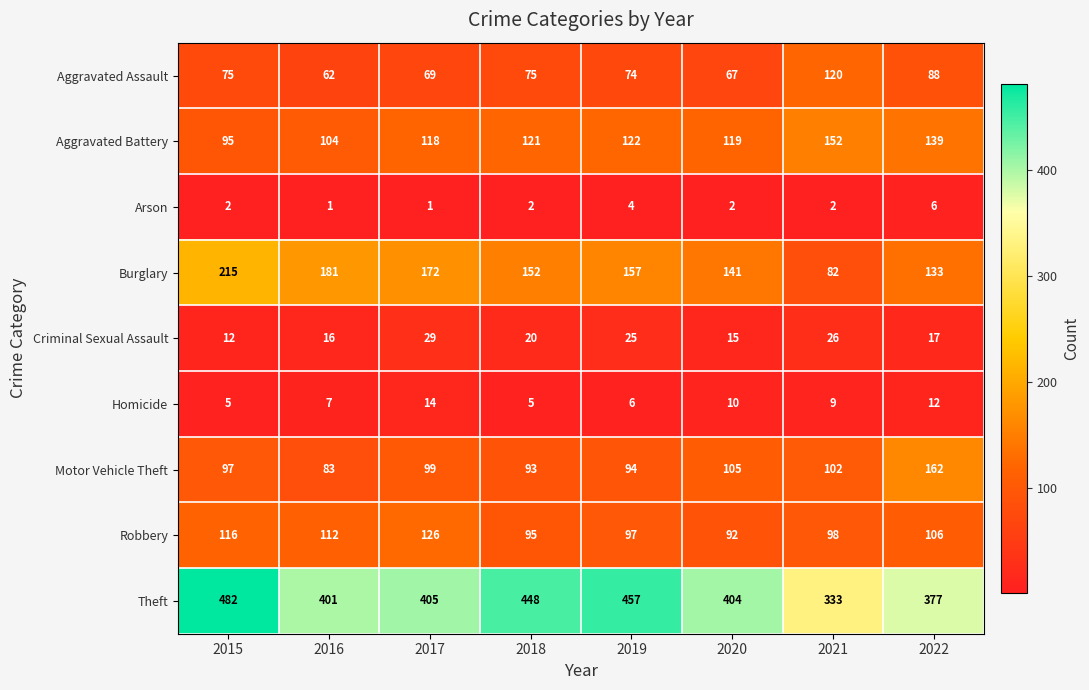

True or false: Robbery has a value of 126 at 2017.

True